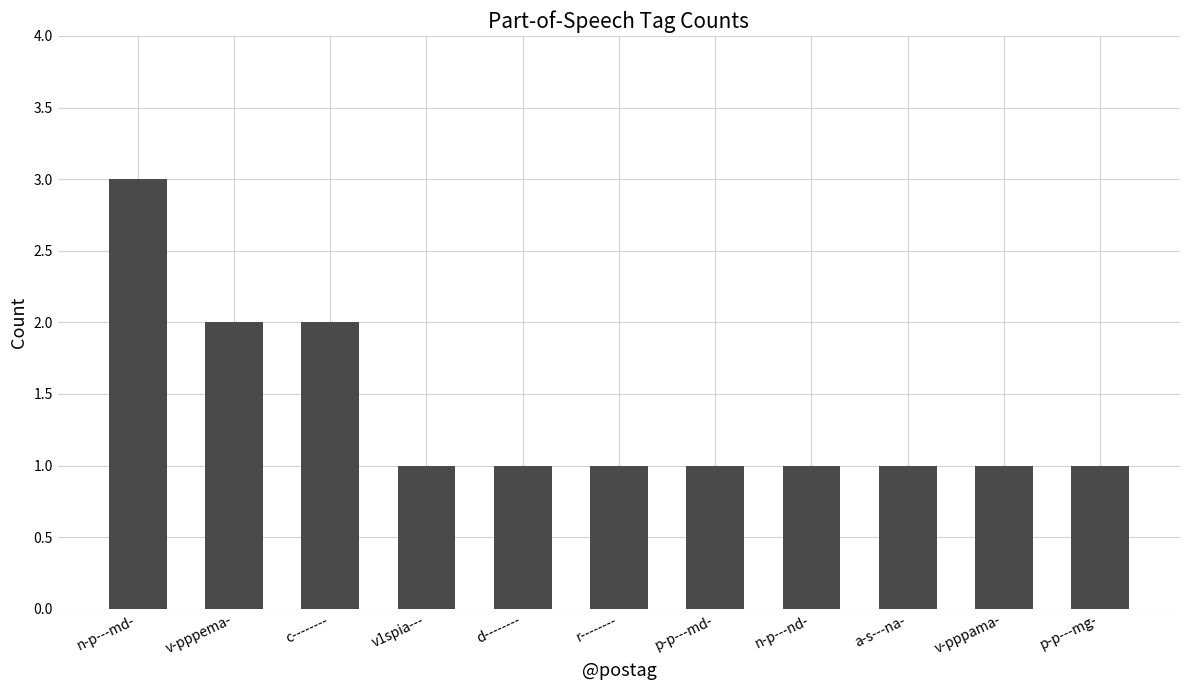

Which has a higher value, n-p---md- or r--------?

n-p---md-